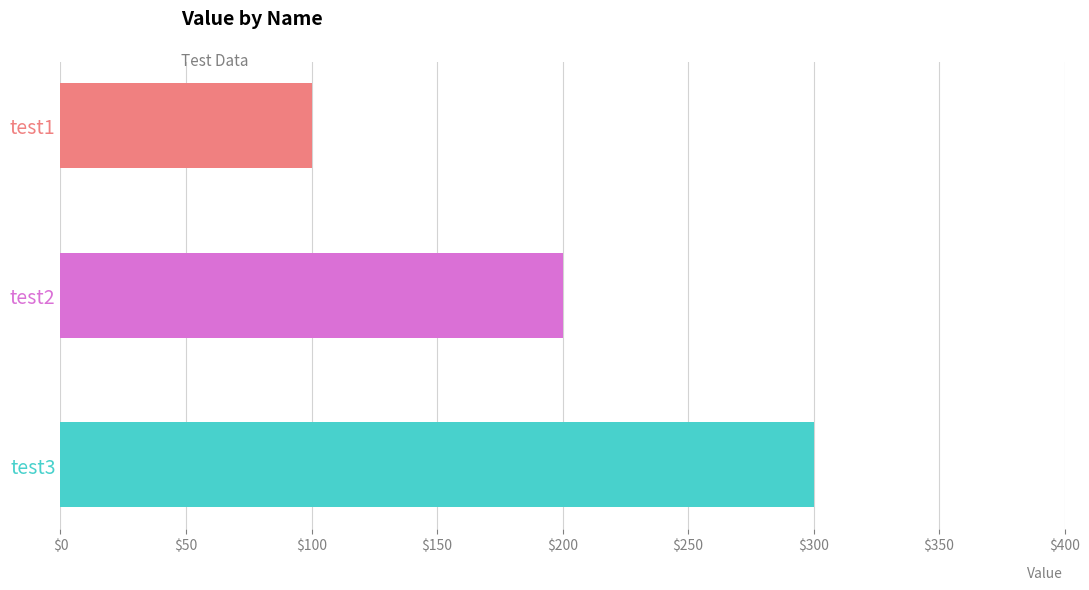

What is the average value?

200